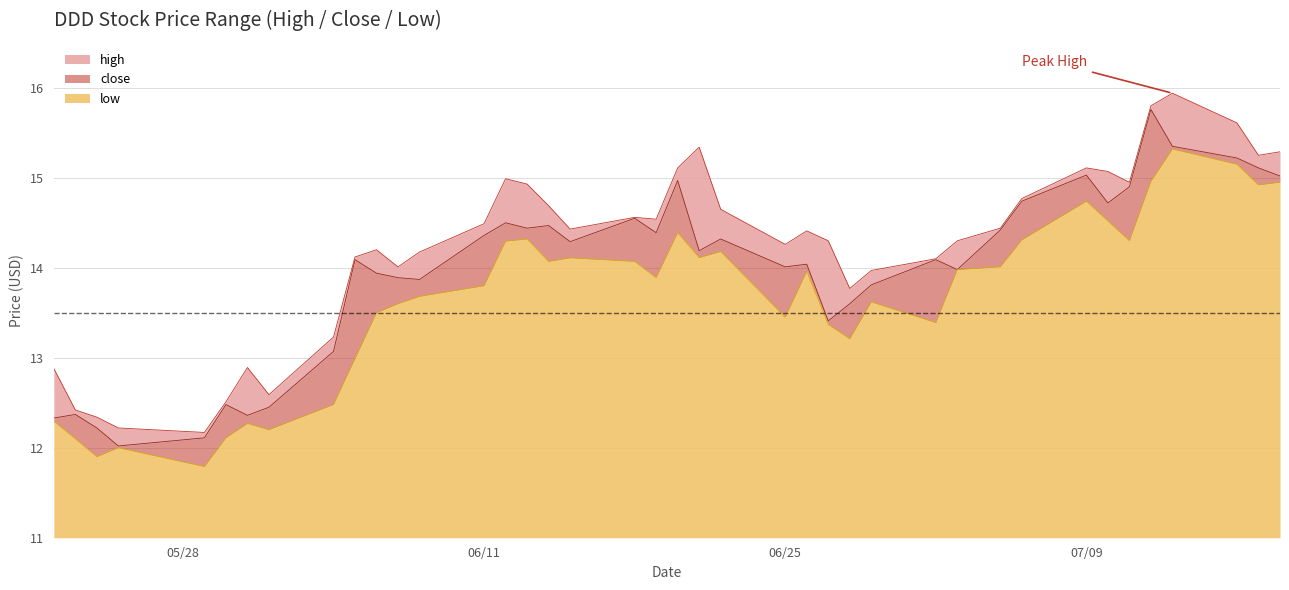

Rank the series by their maximum value, from lowest to highest.

low, close, high